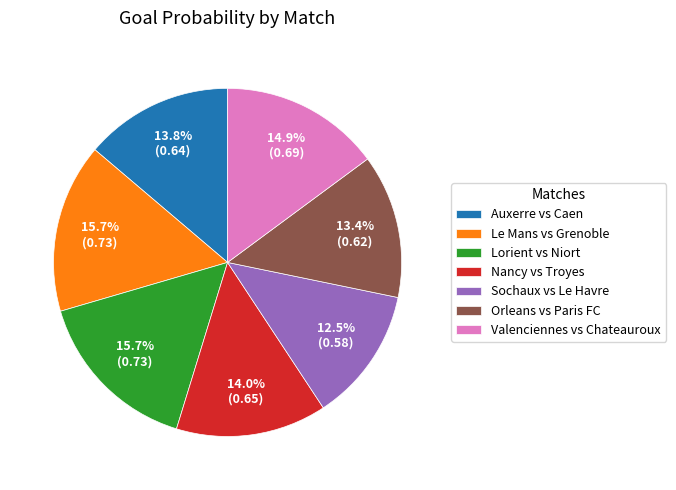

Between Orleans vs Paris FC and Valenciennes vs Chateauroux, which is larger?

Valenciennes vs Chateauroux